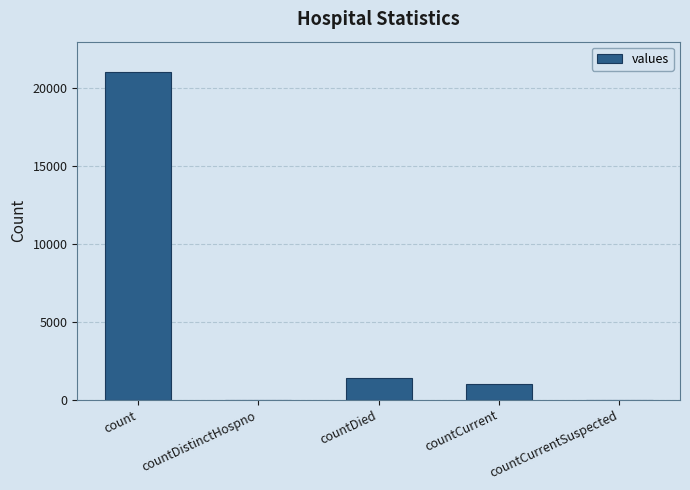

Reading left to right, list all the values displayed in this chart.

21050	0	1405	1006	0